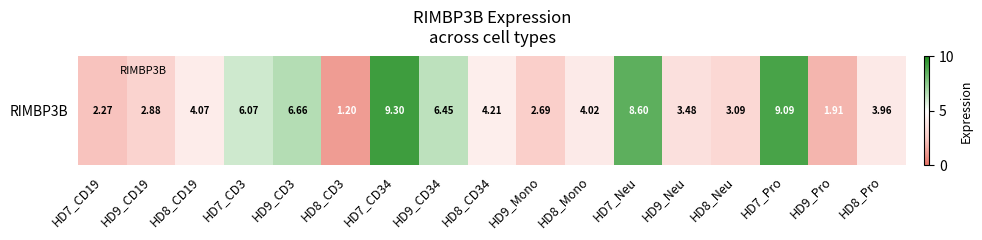

Rank the categories by value from highest to lowest.

HD7_CD34, HD7_Pro, HD7_Neu, HD9_CD3, HD9_CD34, HD7_CD3, HD8_CD34, HD8_CD19, HD8_Mono, HD8_Pro, HD9_Neu, HD8_Neu, HD9_CD19, HD9_Mono, HD7_CD19, HD9_Pro, HD8_CD3